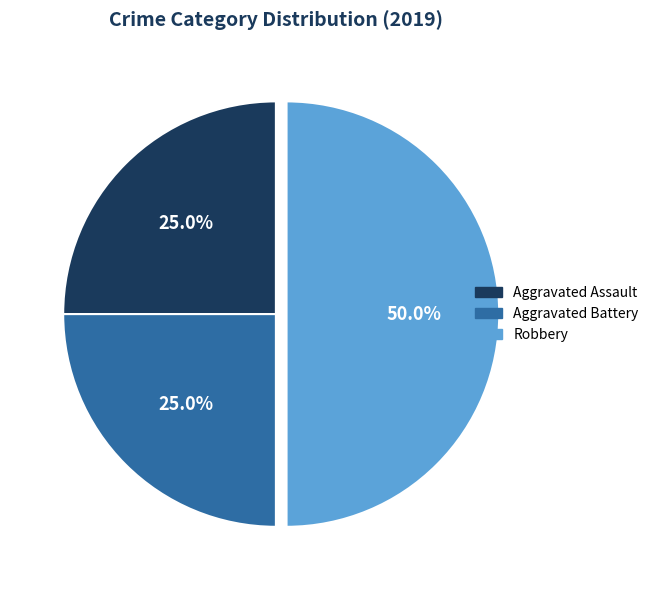

How many segments does this pie chart have?

3